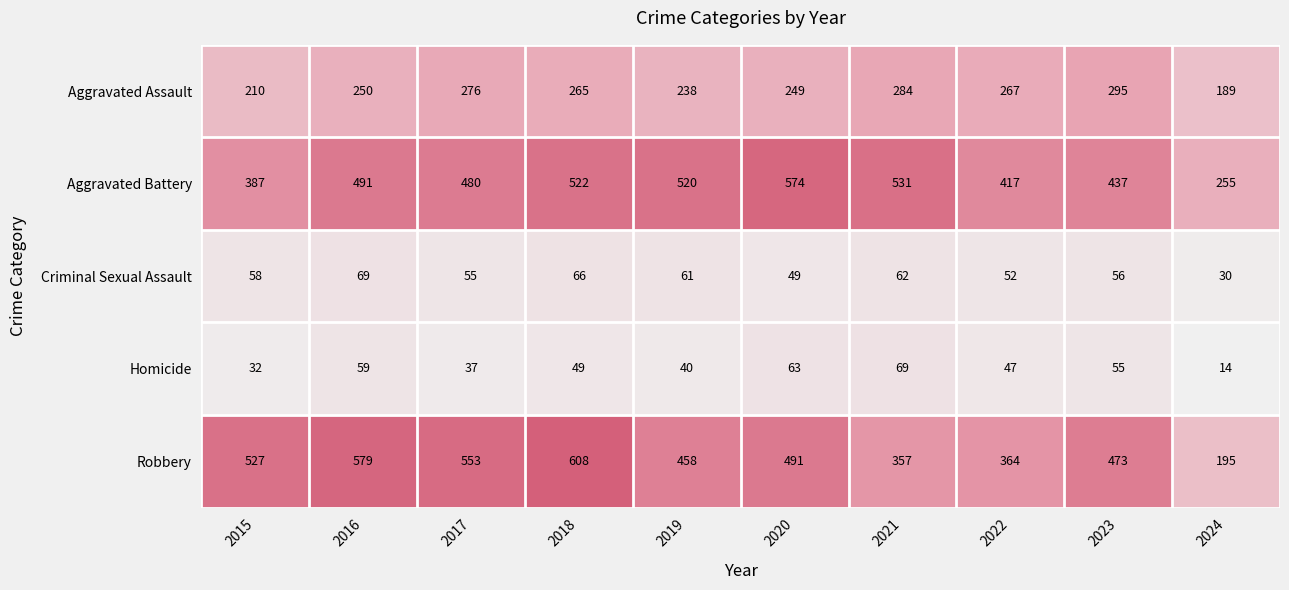

What value does the Robbery series have at 2018, to the nearest 50?

600